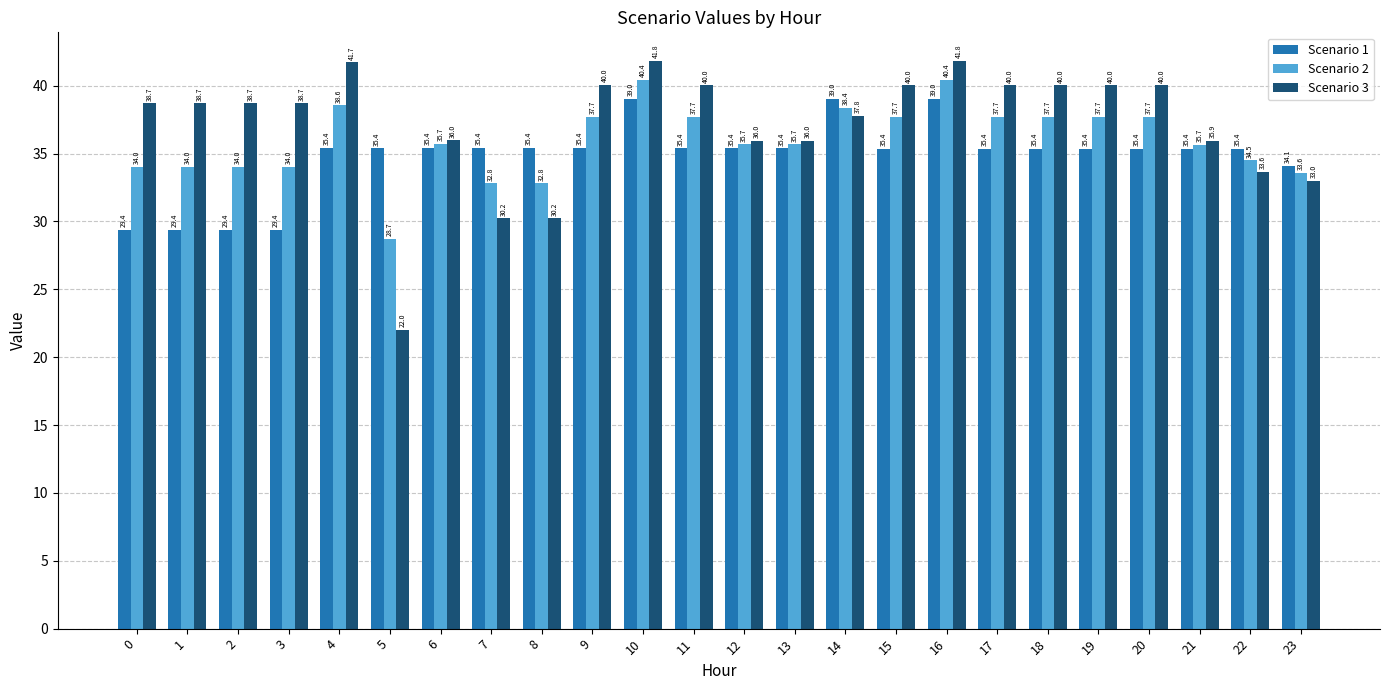

What is the minimum value shown in the chart?

22.0